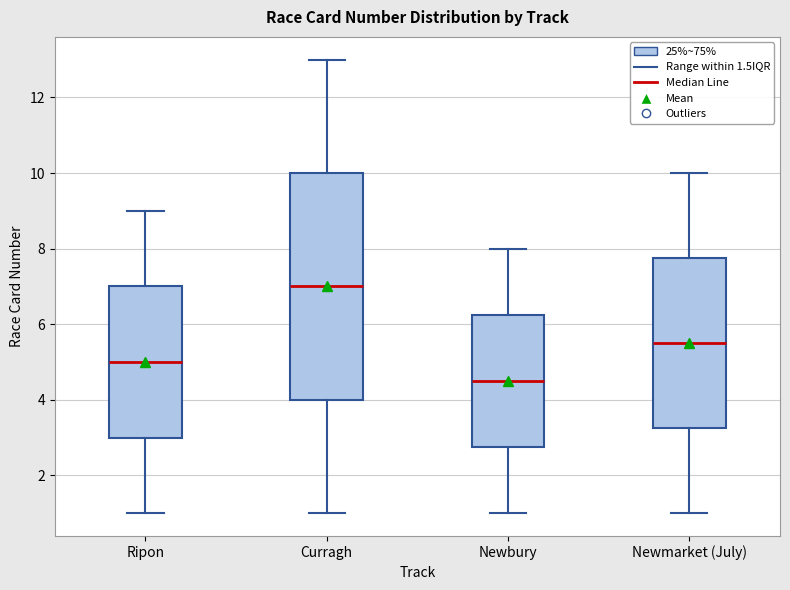

Which box is the tallest, from its lower edge to its upper edge?

Curragh